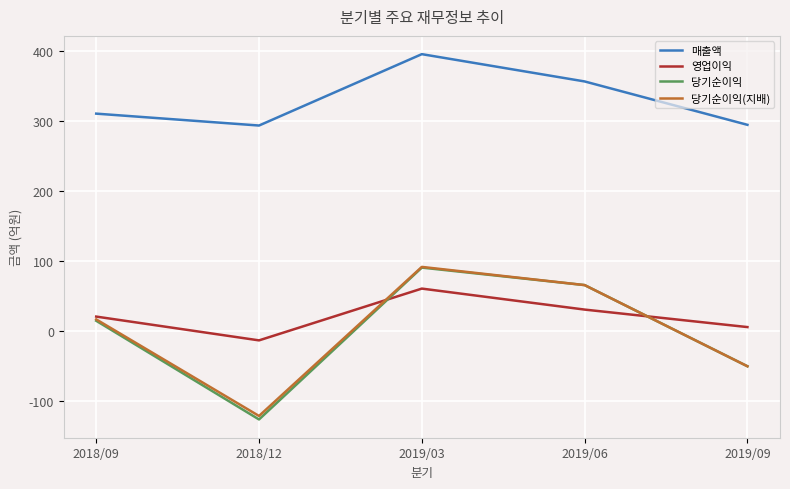

Which series changed the most between 2018/09 and 2019/06?

당기순이익